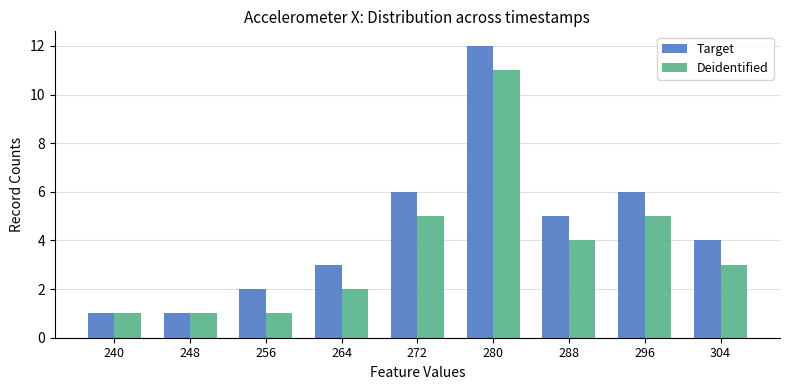

How many values in the Target series are below 4?

4